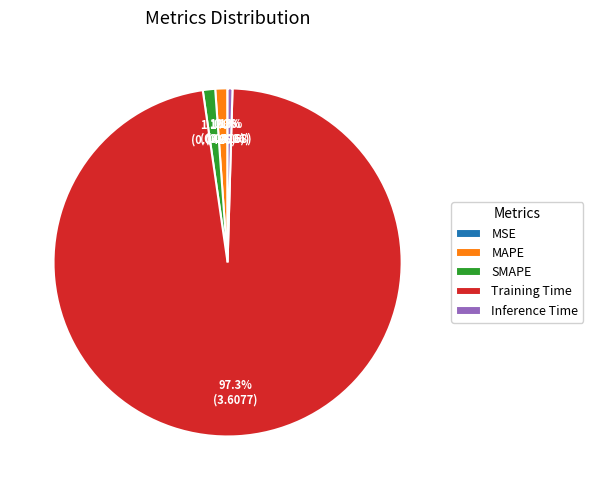

True or false: MAPE accounts for 1% of the total.

True